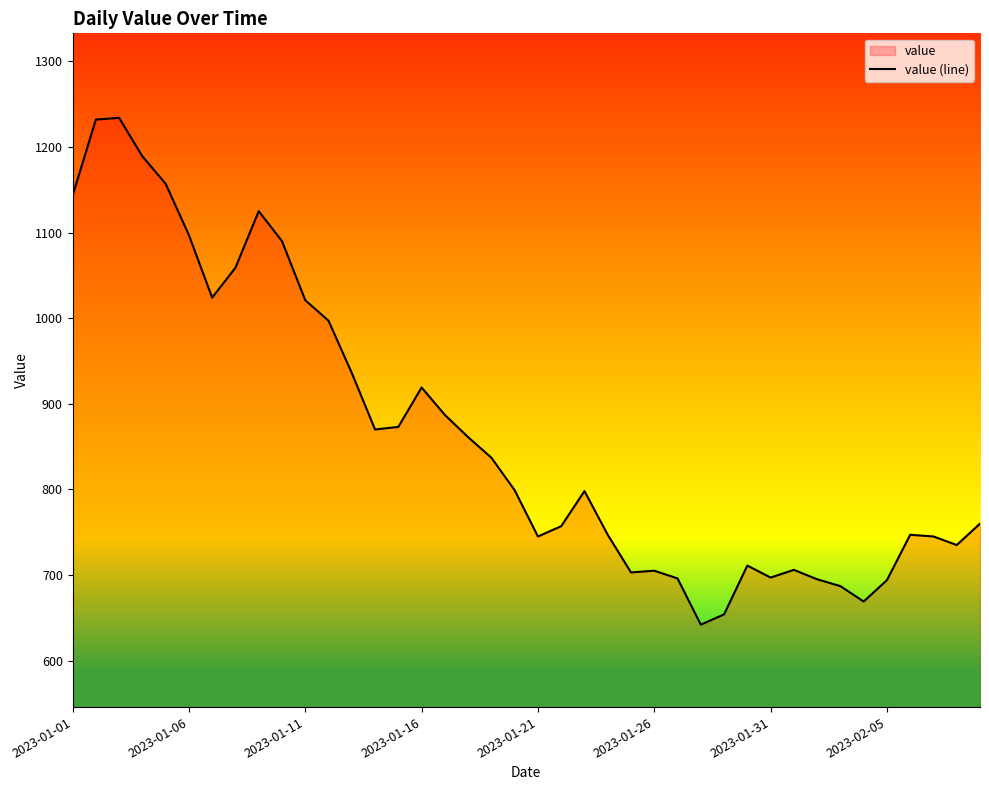

The value at 2023-02-05 is 1217. True or false?

False